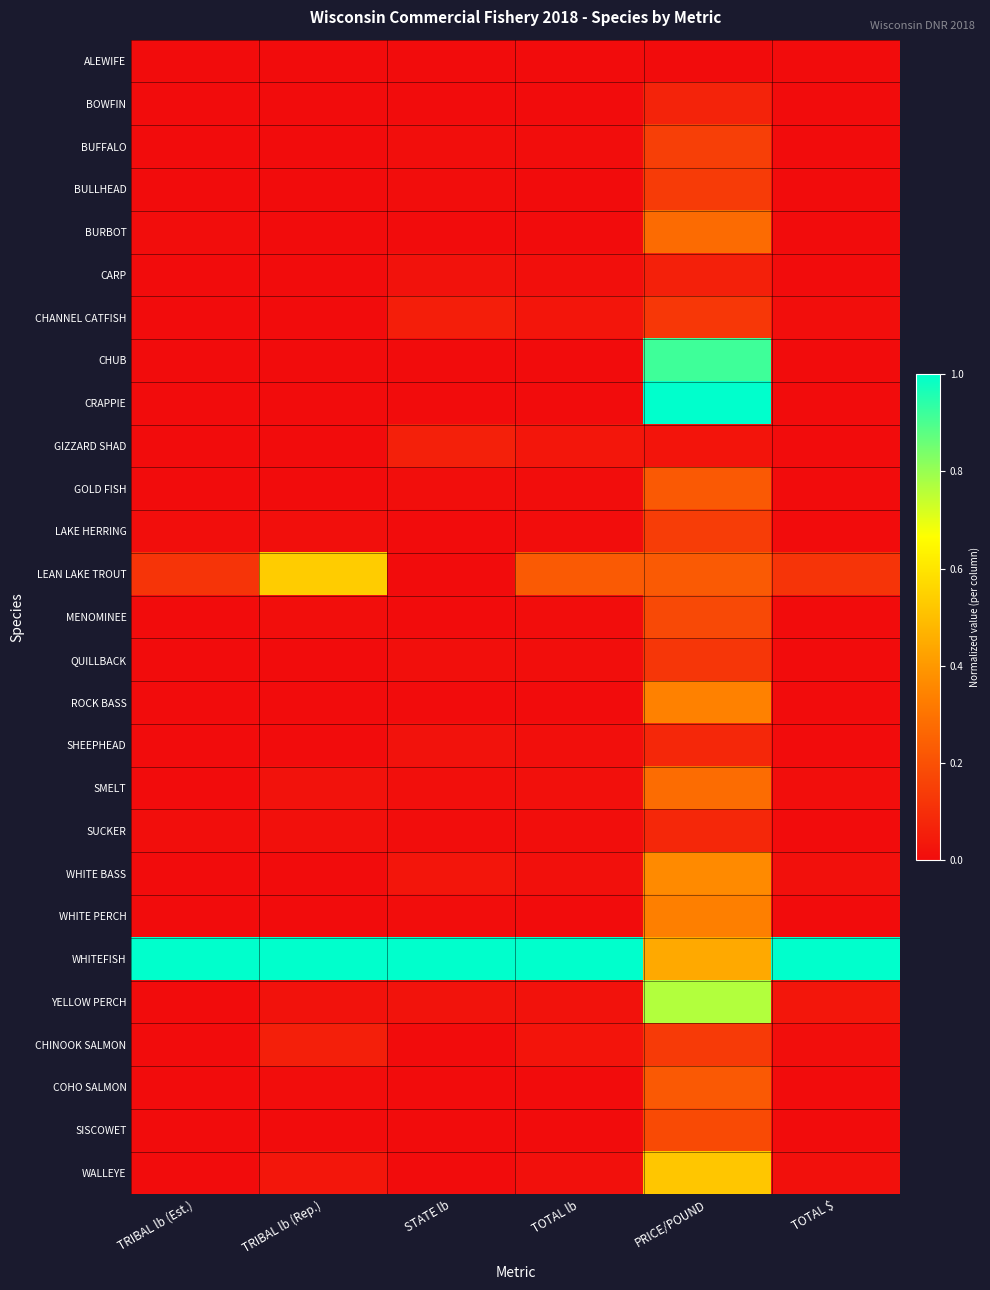

Between TRIBAL lb (Rep.) and STATE lb, which series saw the biggest shift?

LEAN LAKE TROUT